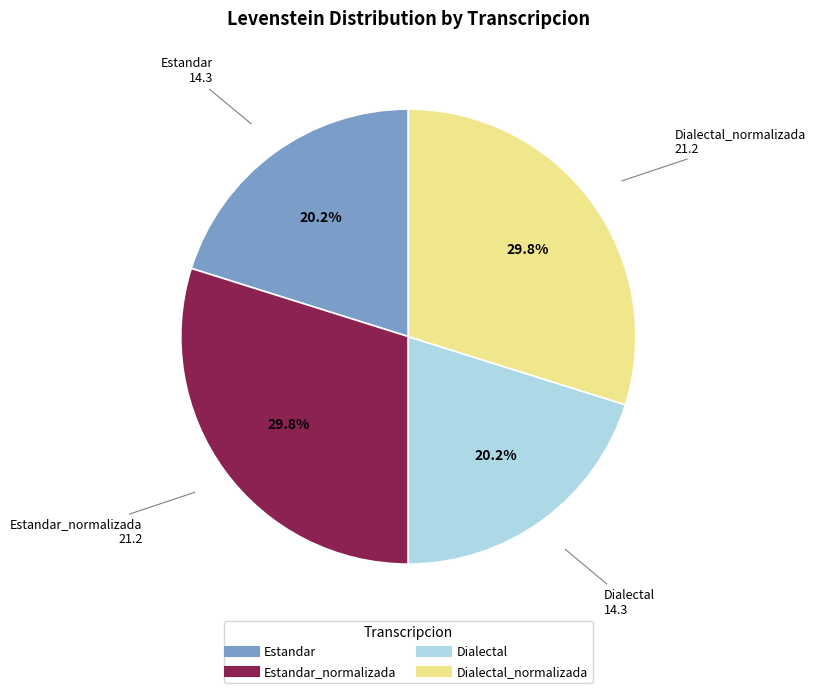

Is there a majority slice in this chart?

No